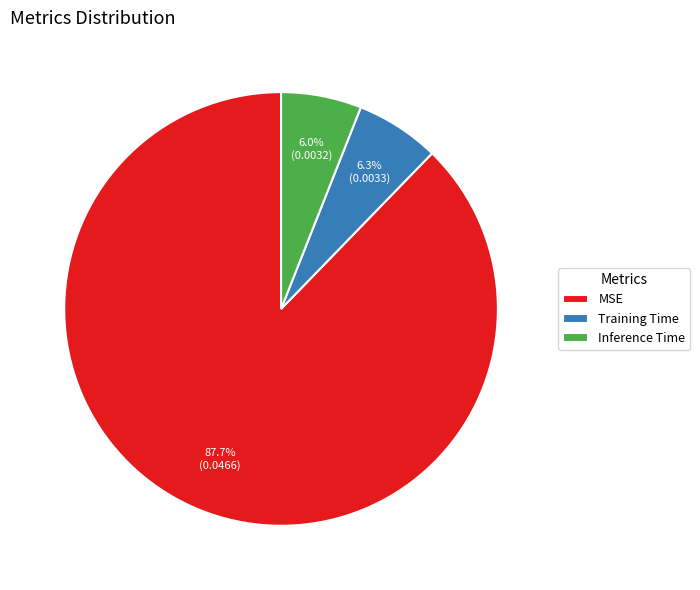

How many slices are in this pie chart?

3